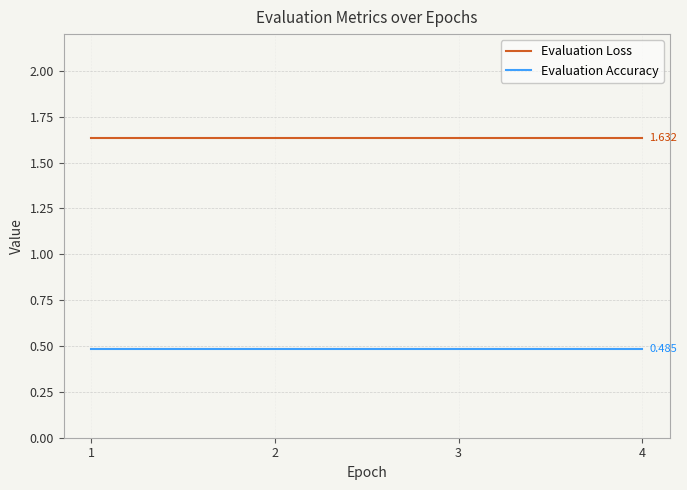

How many lines are shown in the chart?

2